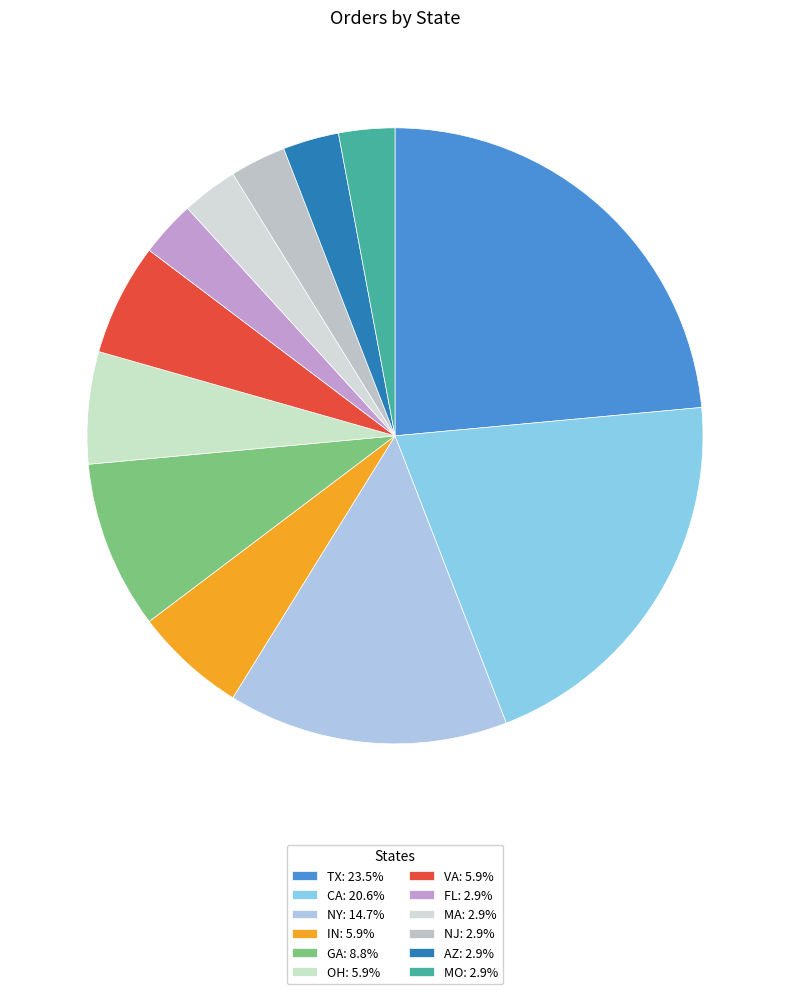

Count the number of slices in the pie.

12